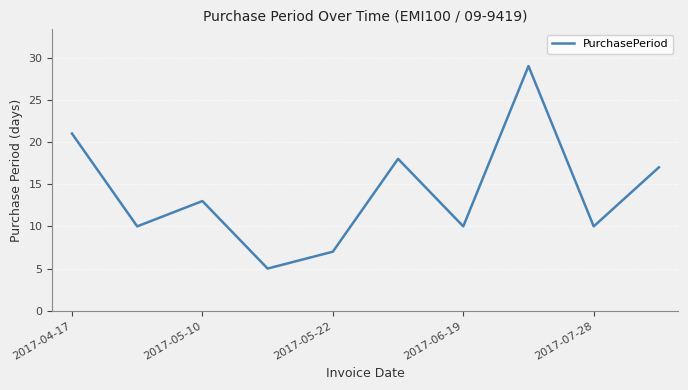

What is the minimum value shown in the chart?

5